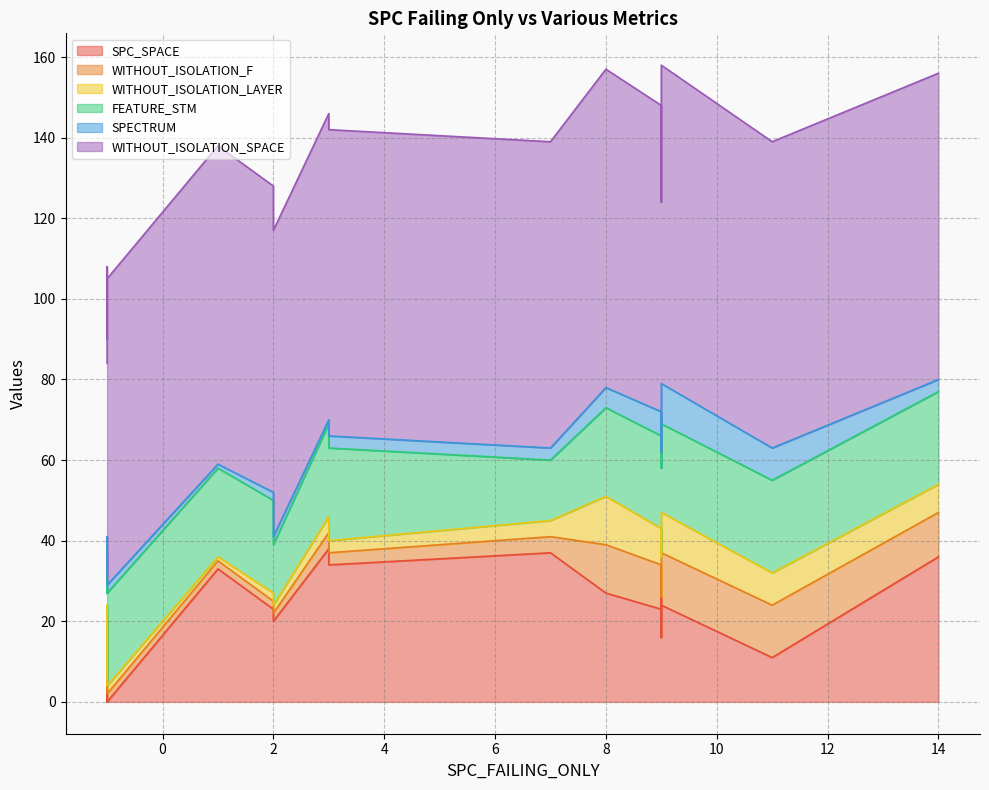

What is the value of the WITHOUT_ISOLATION_SPACE point at the 17th from the left?

76